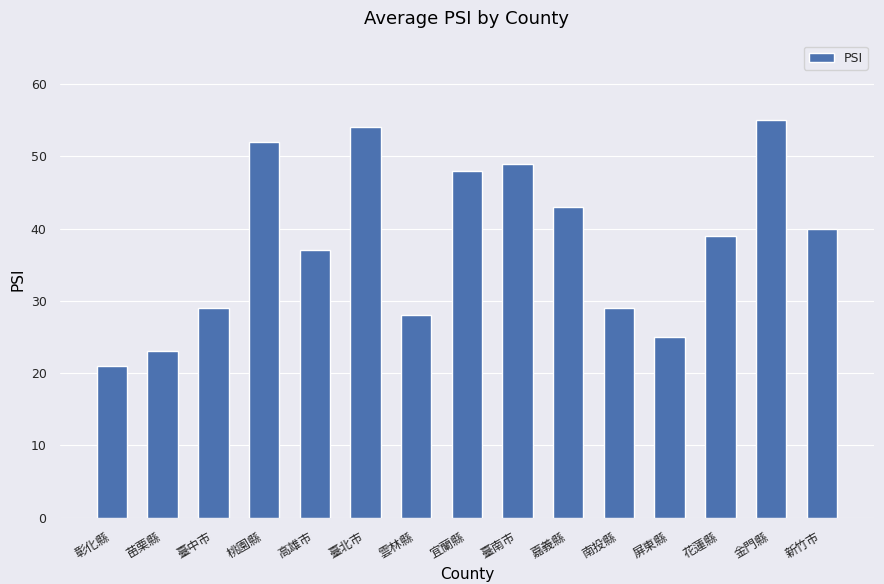

What is the difference between the maximum and second lowest values?

32